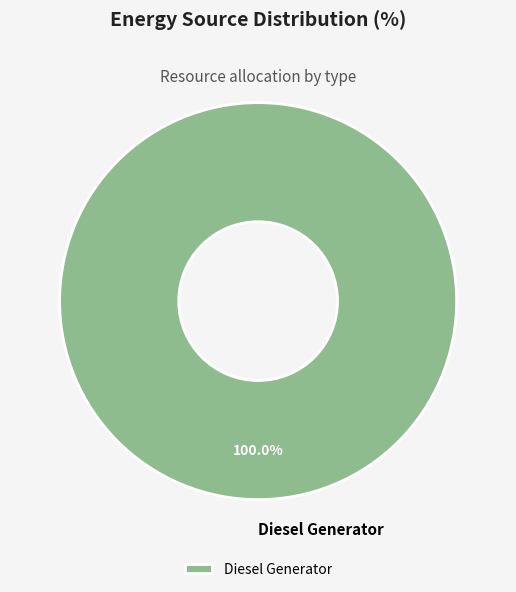

Which slice represents more than half of the pie?

Diesel Generator